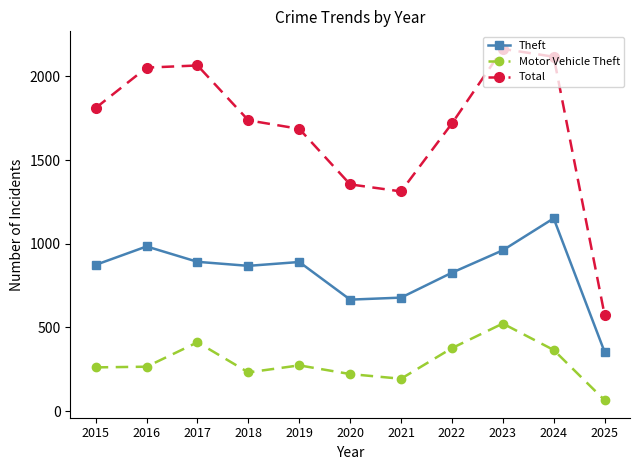

What is the sum of all Motor Vehicle Theft values?

3184